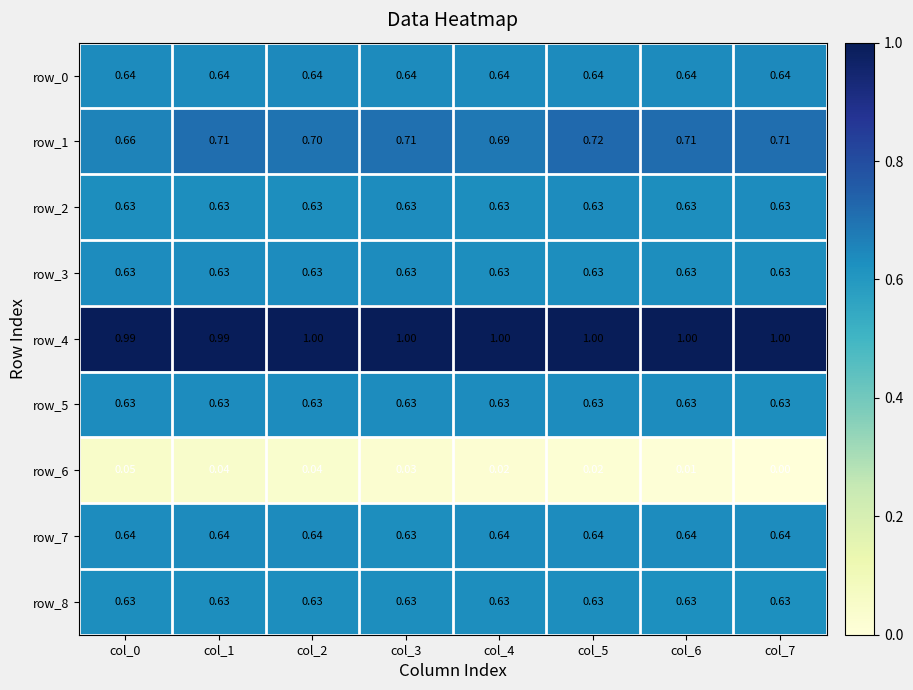

The value of row_2 at col_1 is 1.1. True or false?

False